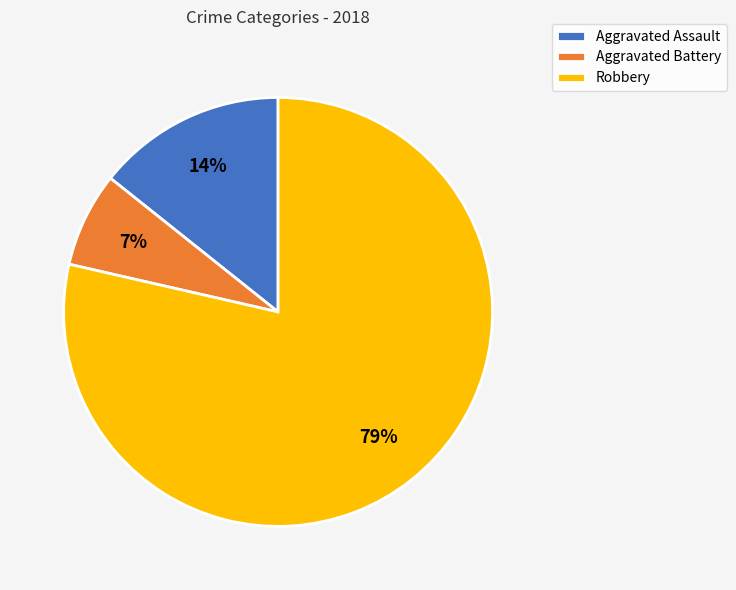

Between Robbery and Aggravated Battery, which is larger?

Robbery